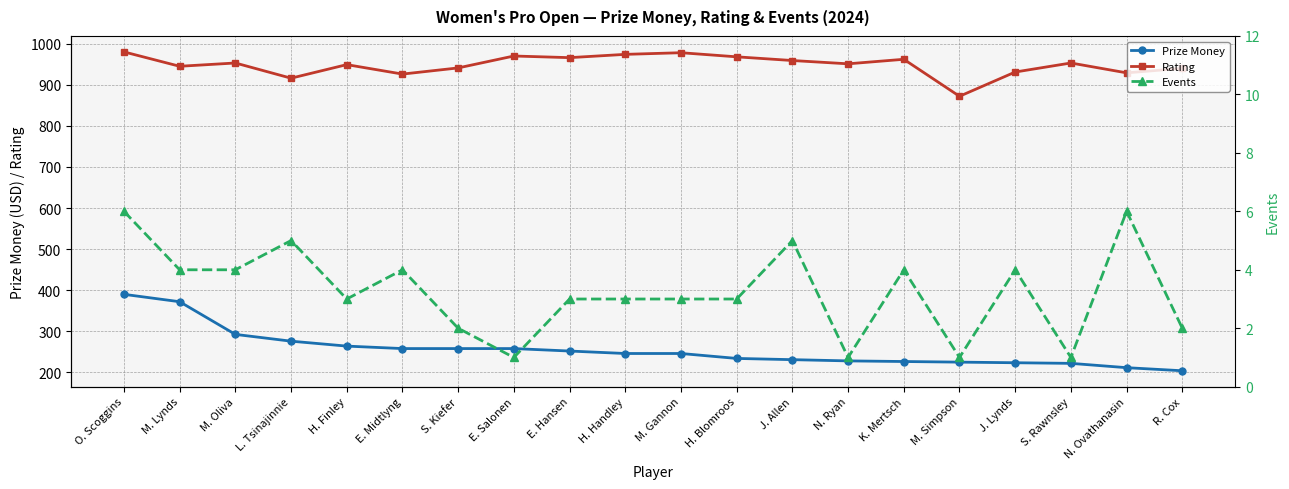

True or false: Rating and Events cross at least once.

False